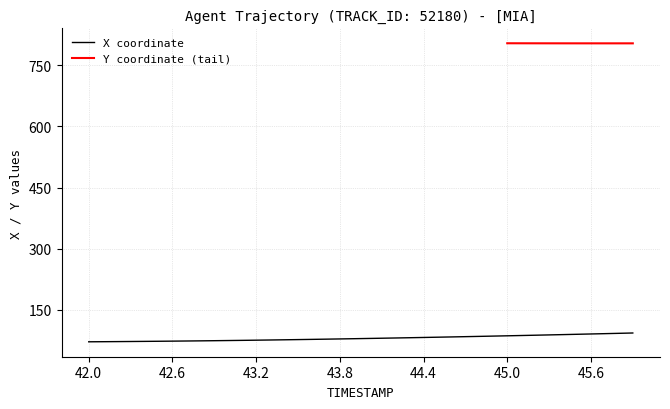

What is the minimum value for X coordinate?

71.2